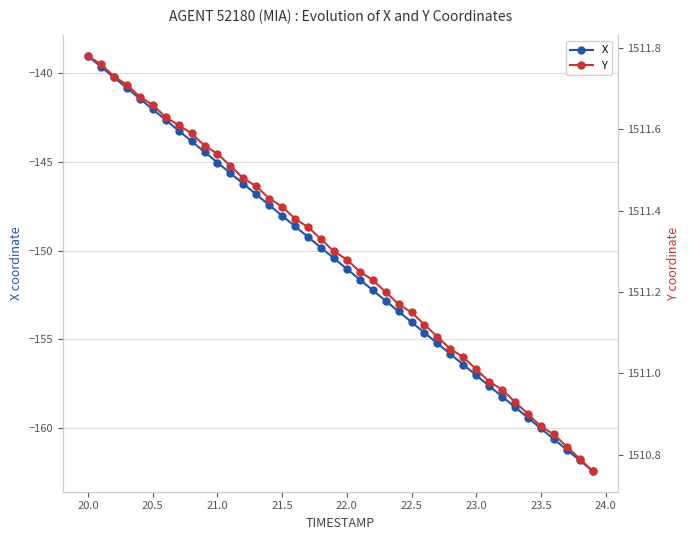

True or false: X has more than 2 points higher than both neighbors.

False